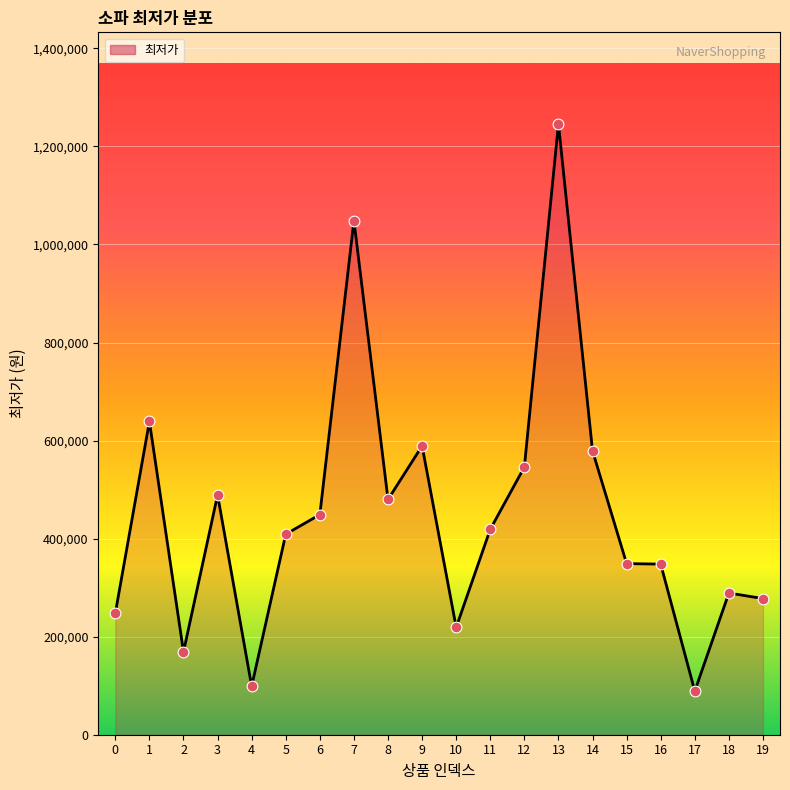

Between 6 and 18, which is larger?

6